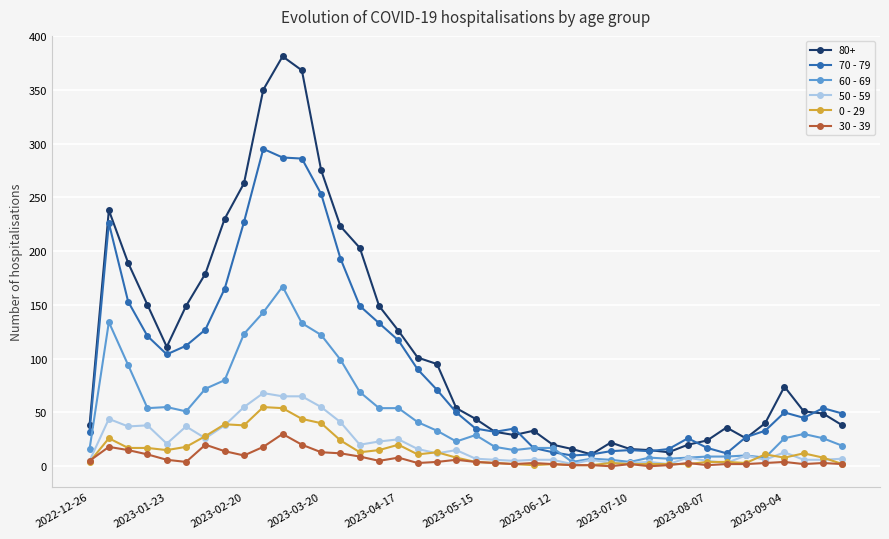

What is the value of the 30 - 39 point at the 7th from the left?

20